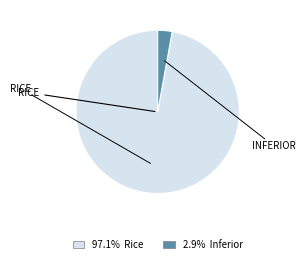

Is there a majority slice in this chart?

Yes